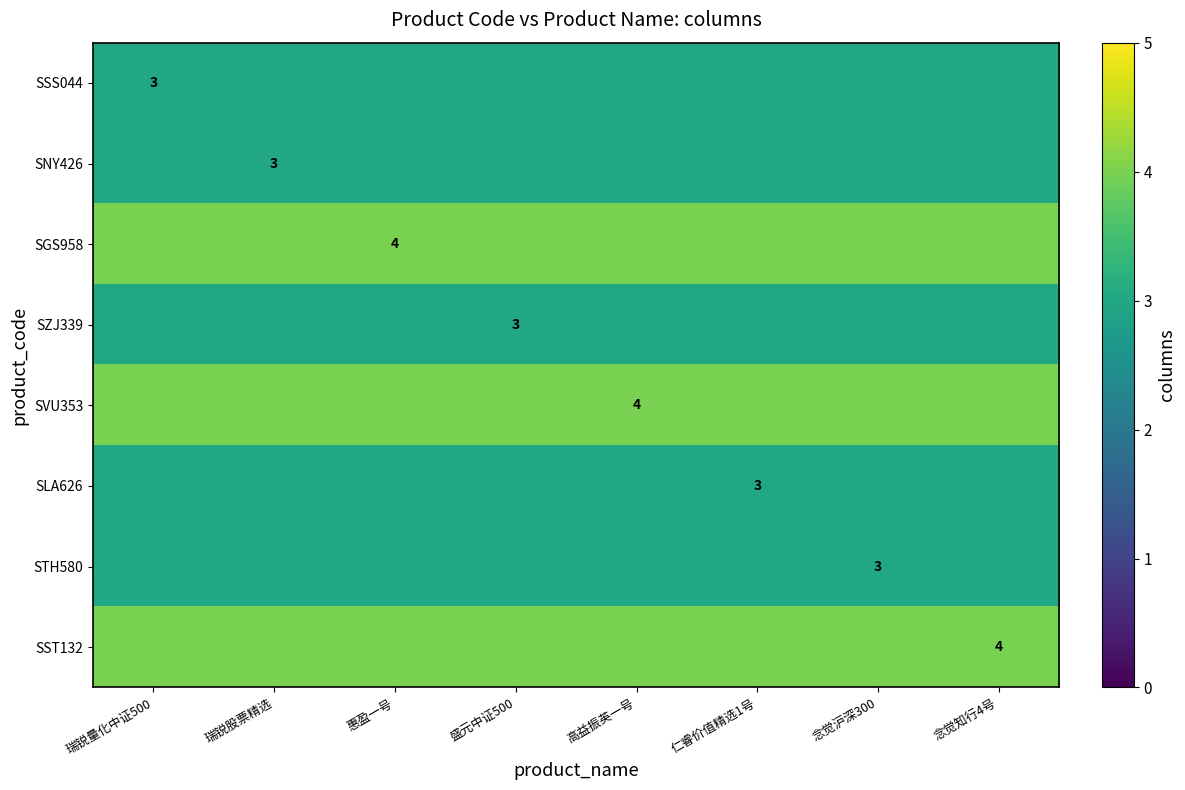

What is the sum of the SNY426 values at 盛元中证500 and 高益振英一号?

6